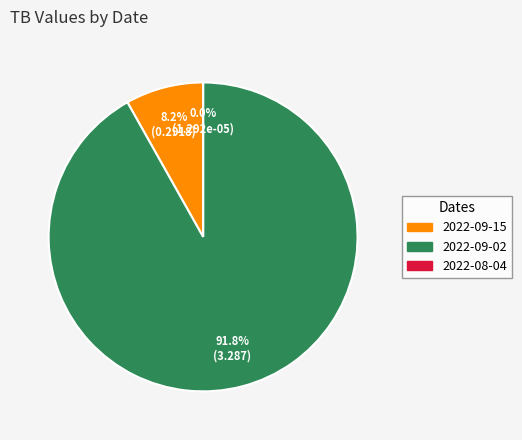

Which category accounts for the majority?

2022-09-02